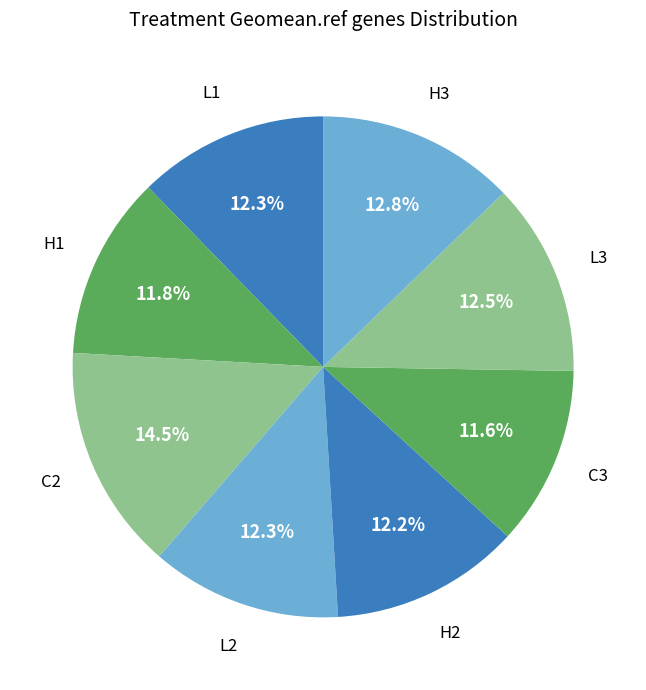

How many segments does this pie chart have?

8